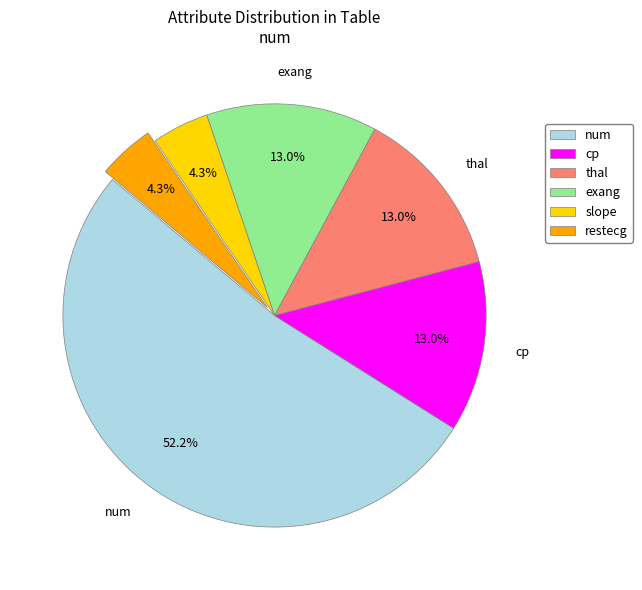

The cp slice represents 1% of the pie. True or false?

False